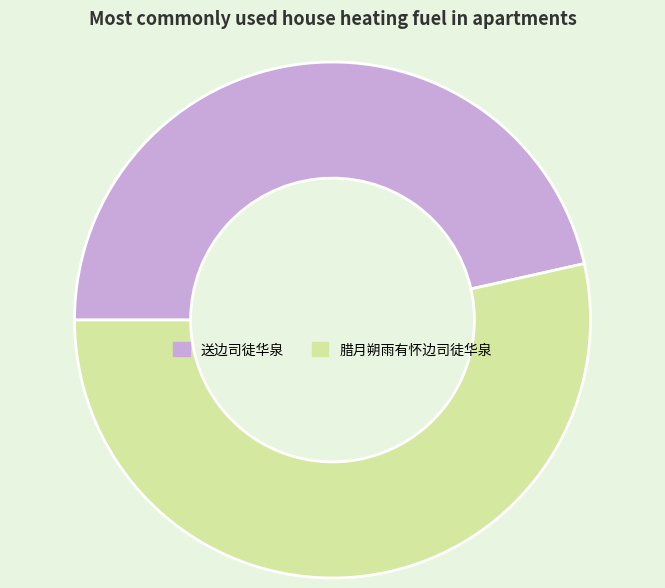

Do 送边司徒华泉 and 腊月朔雨有怀边司徒华泉 together represent more than half of the pie?

Yes